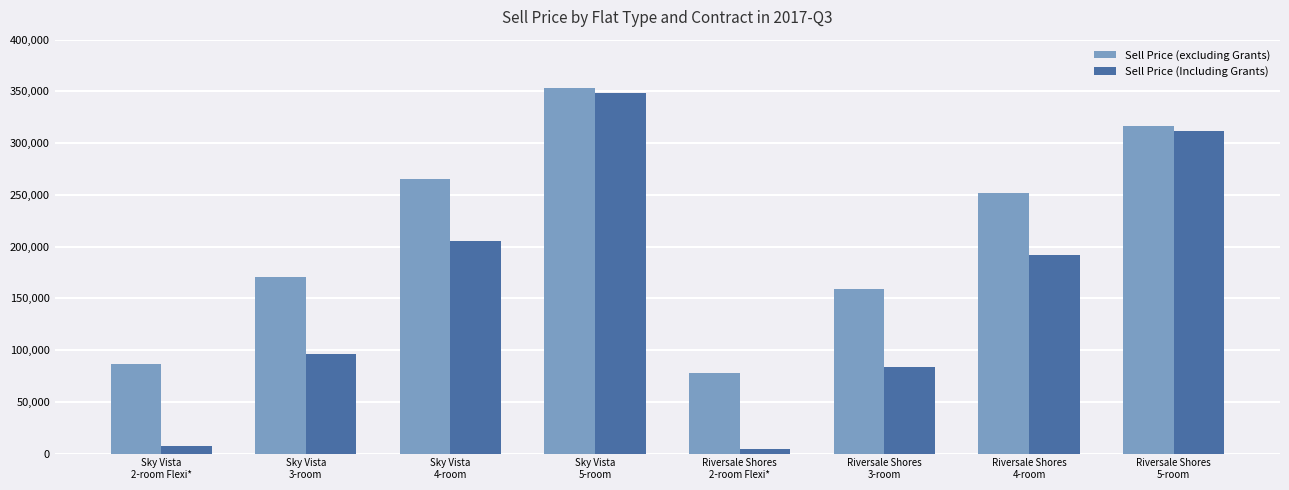

What is the spread (max minus min) of values at Riversale Shores
3-room?

75000